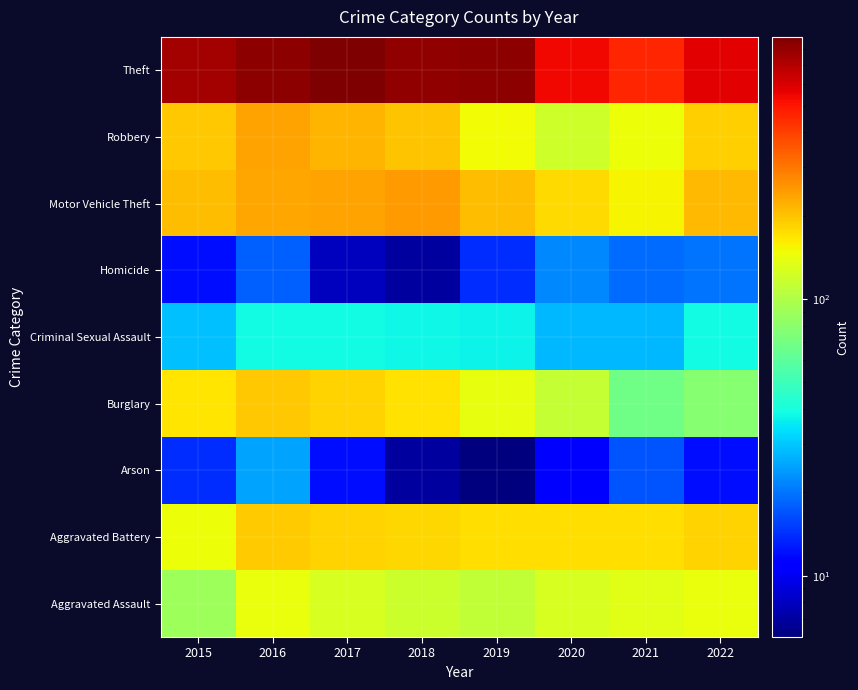

At how many categories does at least one series exceed 629?

5